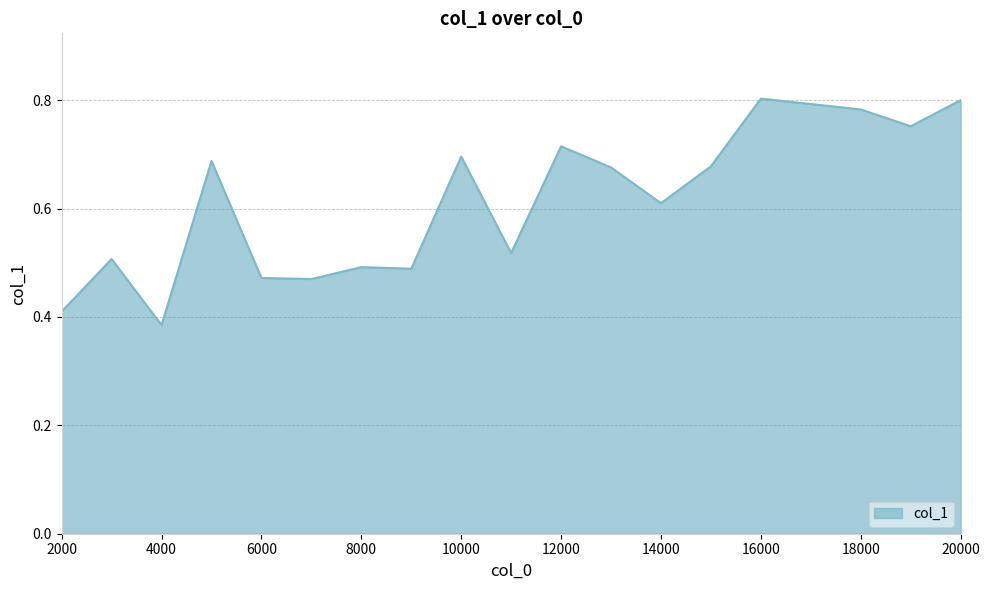

Does the chart display data point markers on the line(s)?

No